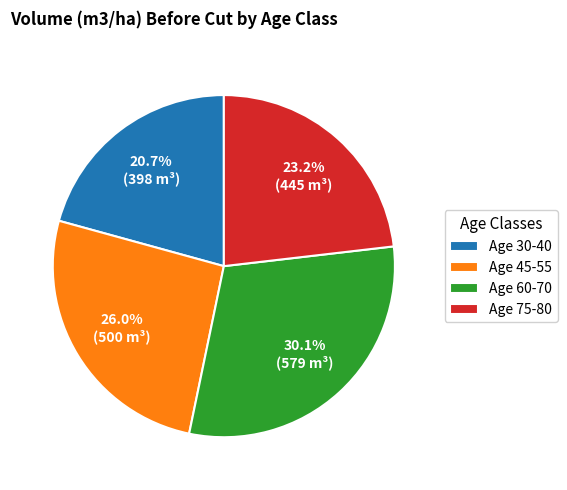

What is the ratio of the value at Age 30-40 to the value at Age 75-80?

0.9